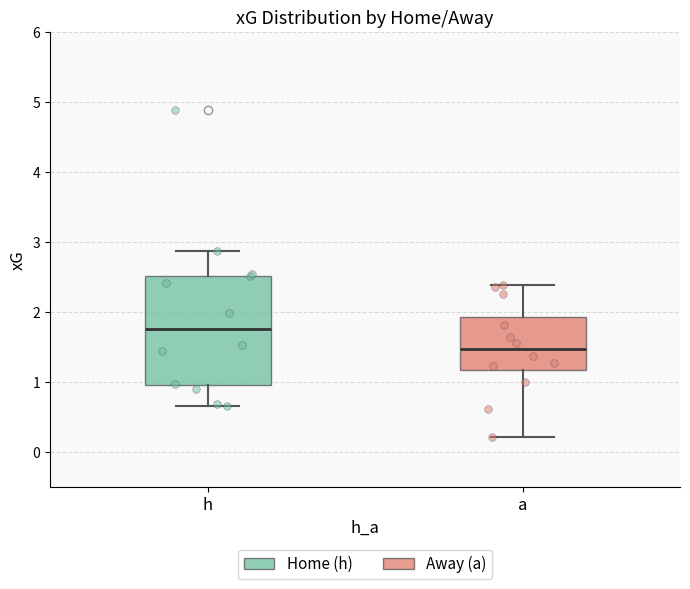

Reading left to right, read every box against the y-axis: the position of its median line, the range the box covers, and the ends of its whiskers. The values are not printed on the chart, so give them approximately, as read against the axis.

h: median 1.8, box 1.0 to 2.5, whiskers 0.7 to 2.9
a: median 1.5, box 1.2 to 1.9, whiskers 0.2 to 2.4